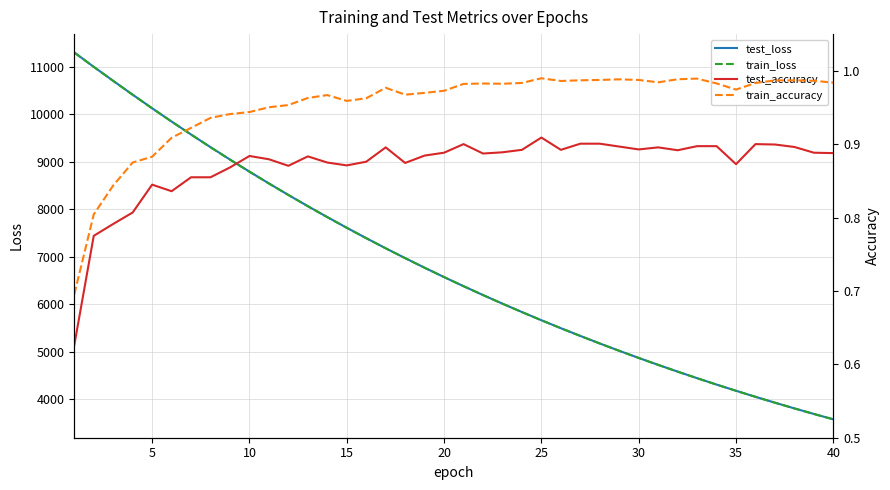

What is the lowest value of the train_loss series?

3576.1